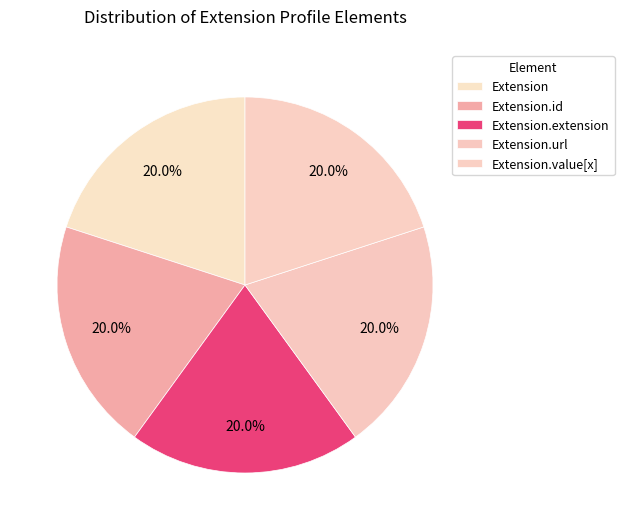

True or false: Extension.id accounts for 1% of the total.

False